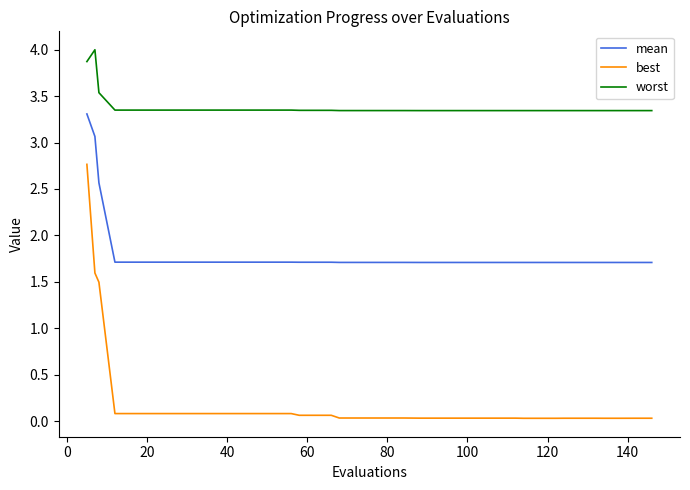

What are all the series names shown in the legend?

mean, best, worst